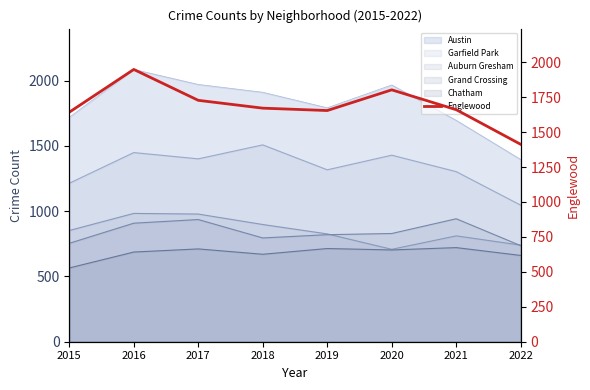

Is it true that the value at 2017 is 1727?

True